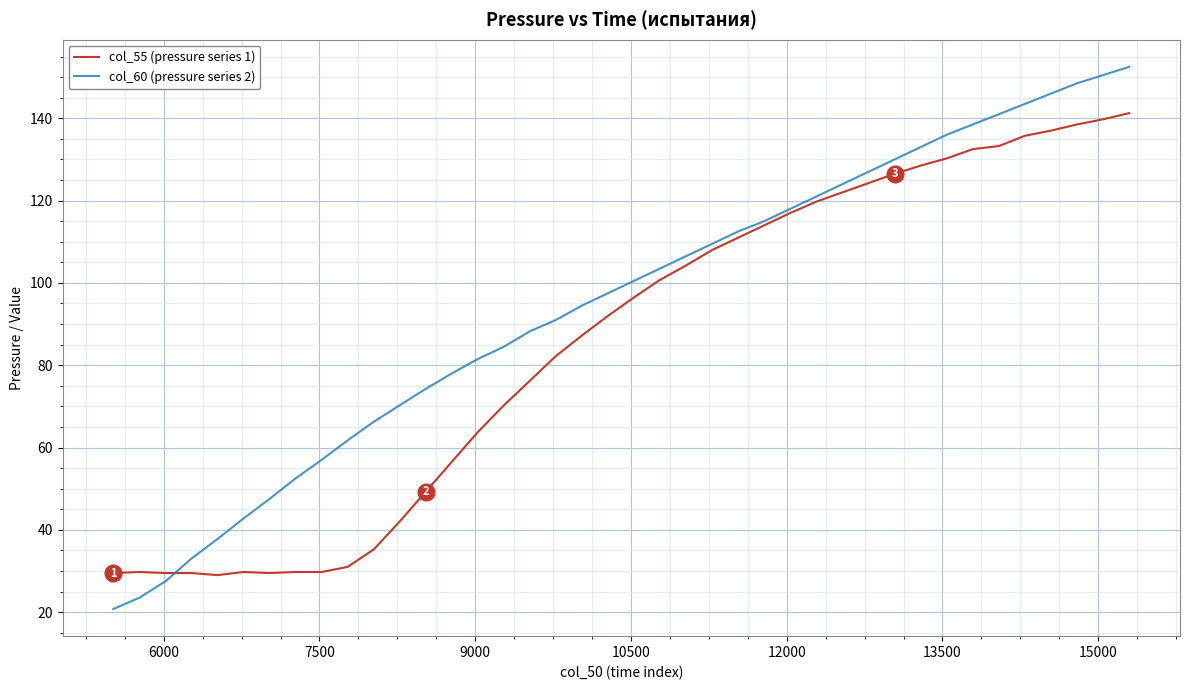

List the series in order of their overall mean, highest first.

col_60 (pressure series 2), col_55 (pressure series 1)